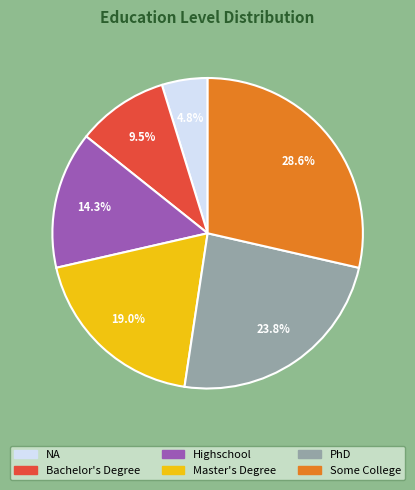

How many segments does this pie chart have?

6